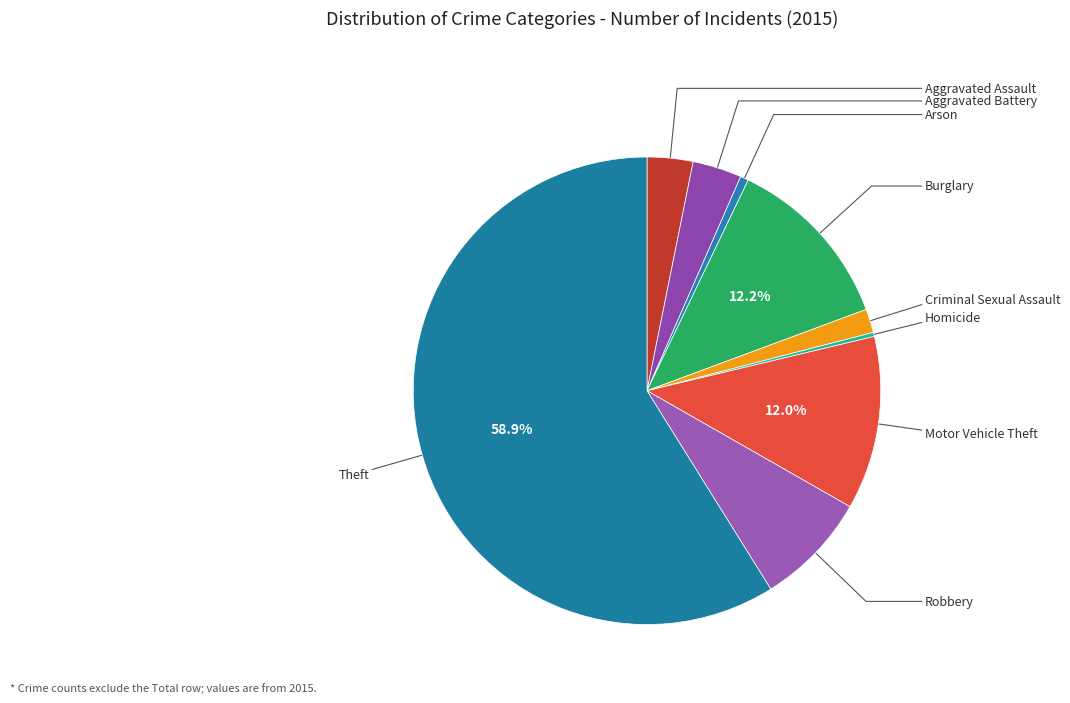

How many slices are in this pie chart?

9